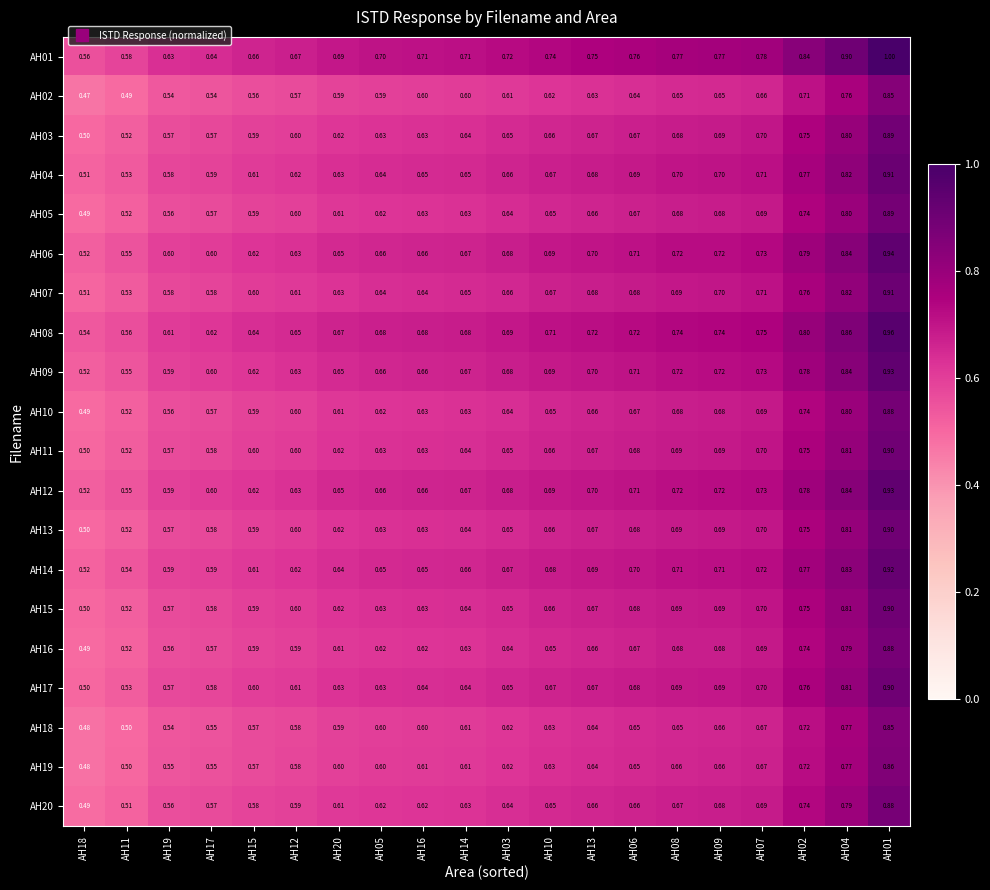

Is the value of AH08 at AH04 greater than the value of AH09 at AH05?

Yes